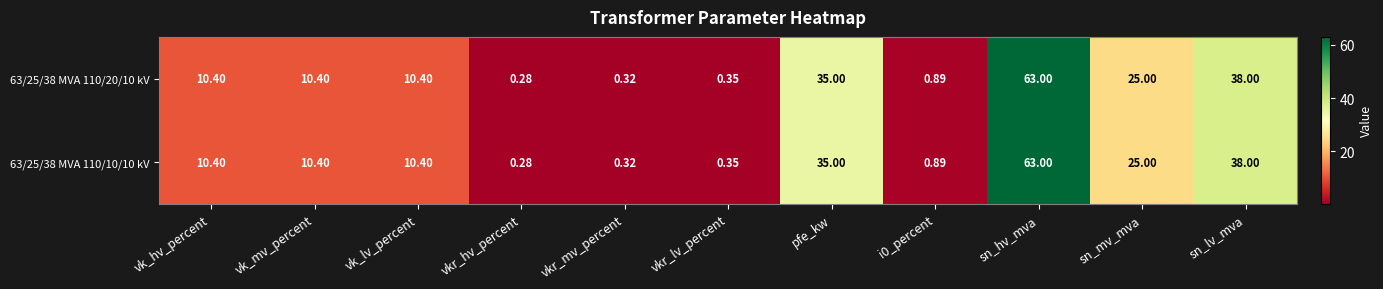

At which label does 63/25/38 MVA 110/20/10 kV first exceed 10?

vk_hv_percent